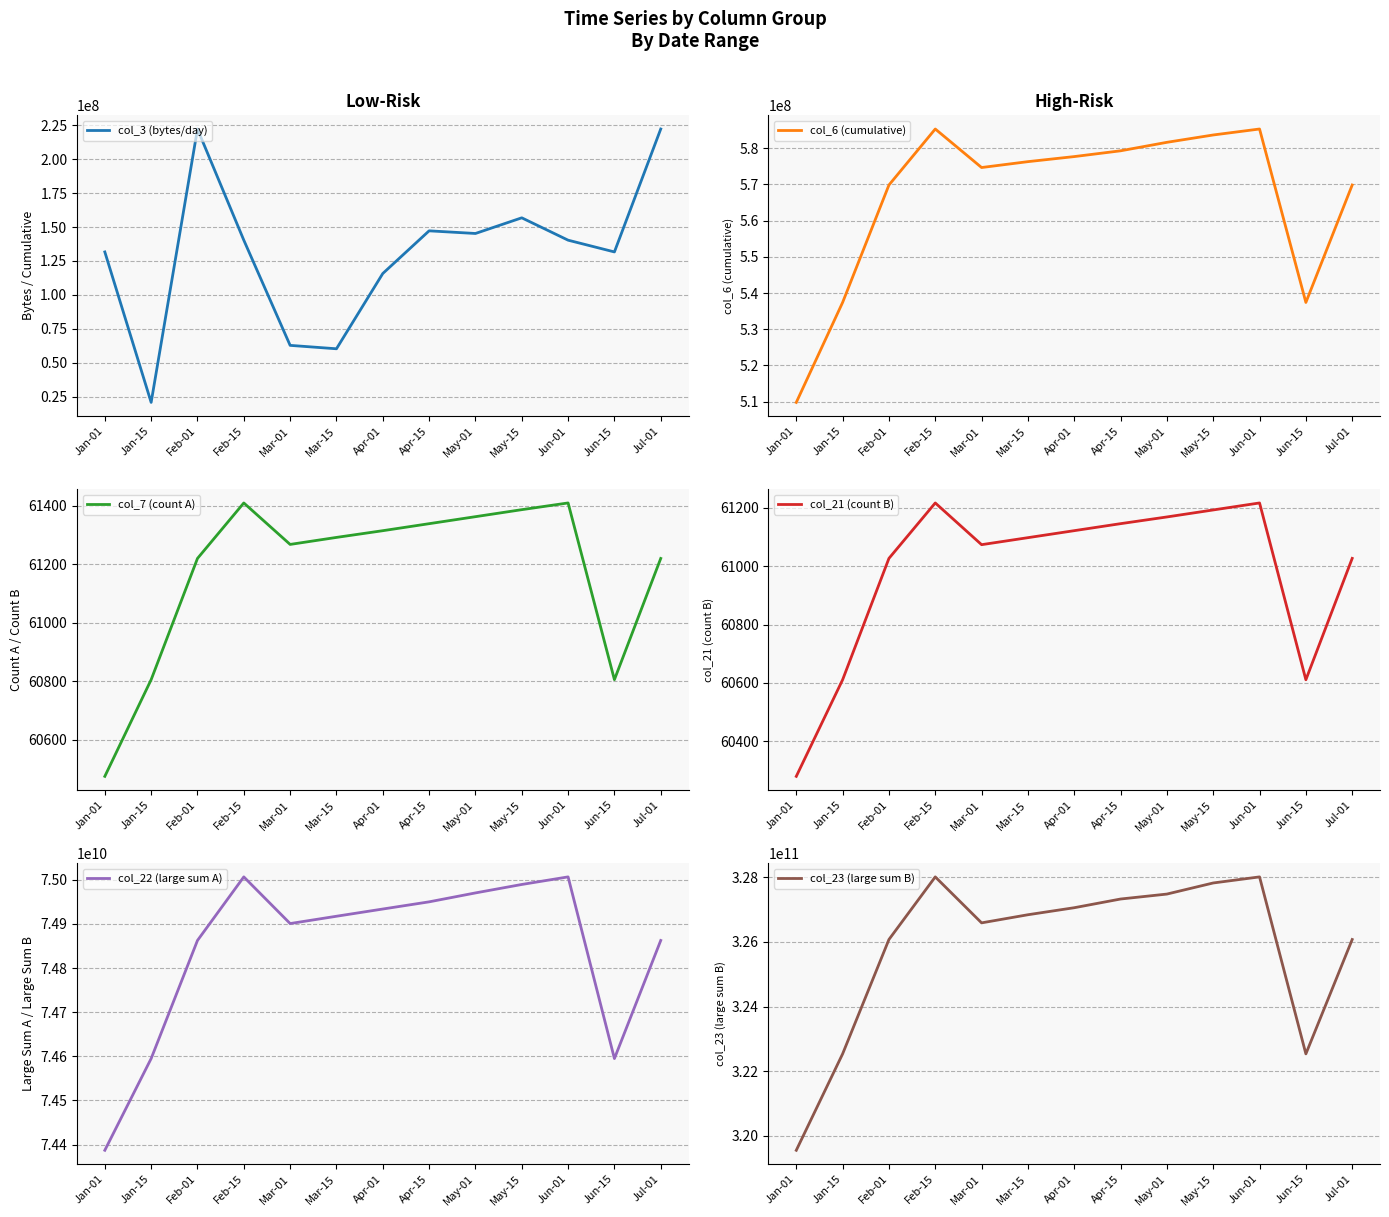

How many distinct data groups are displayed?

6